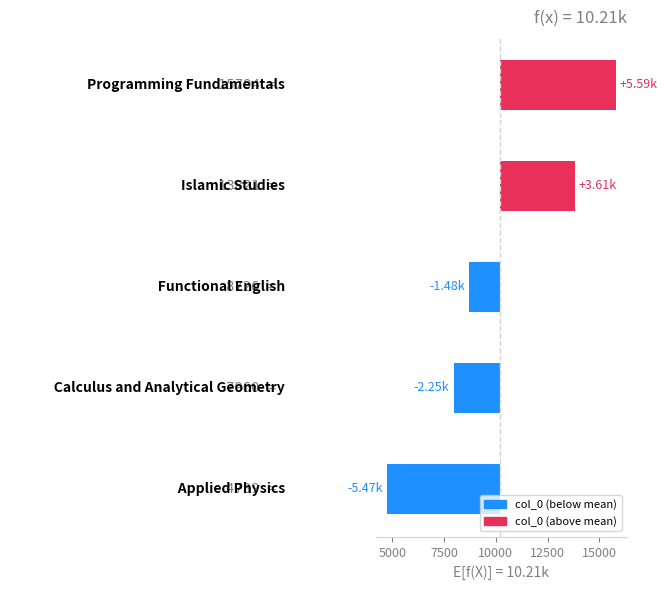

The chart shows a value of -5469 at 2500. True or false?

True